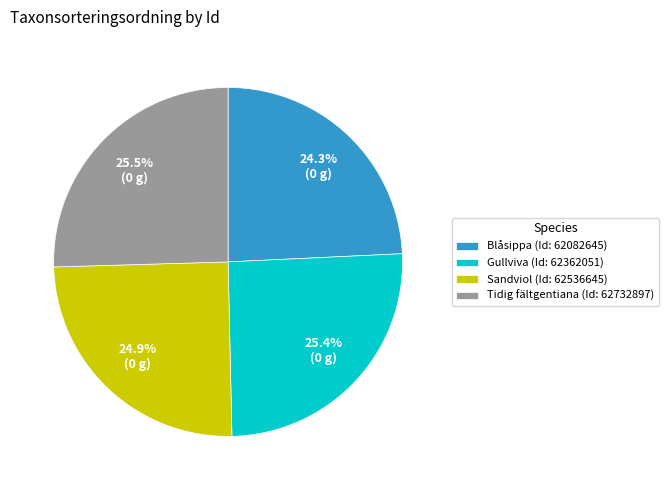

Approximately how many times larger is the value at Gullviva (Id: 62362051) compared to Sandviol (Id: 62536645)?

1.0